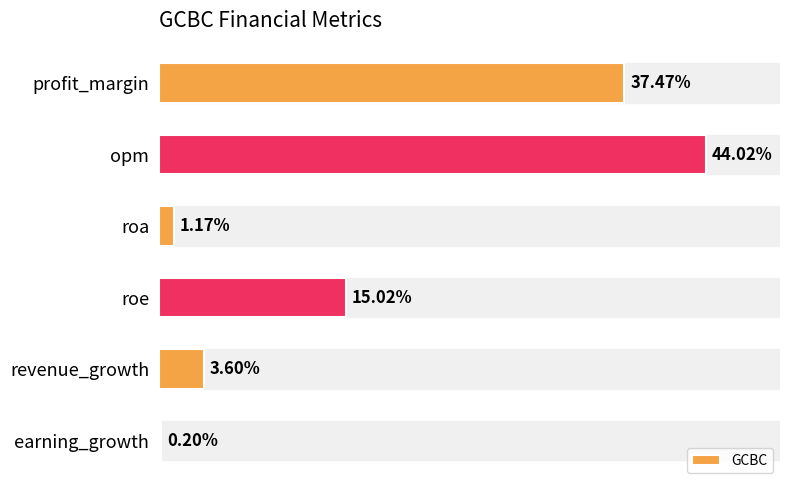

Which has a higher value, roa or earning_growth?

roa